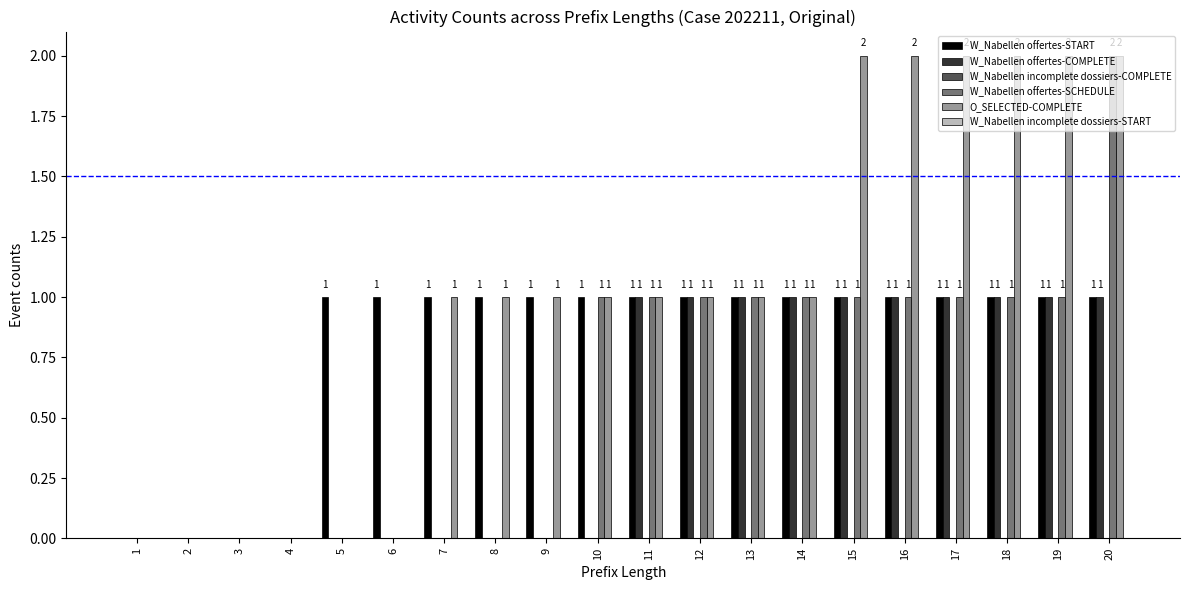

The value of W_Nabellen offertes-COMPLETE at 20 is 1. True or false?

True